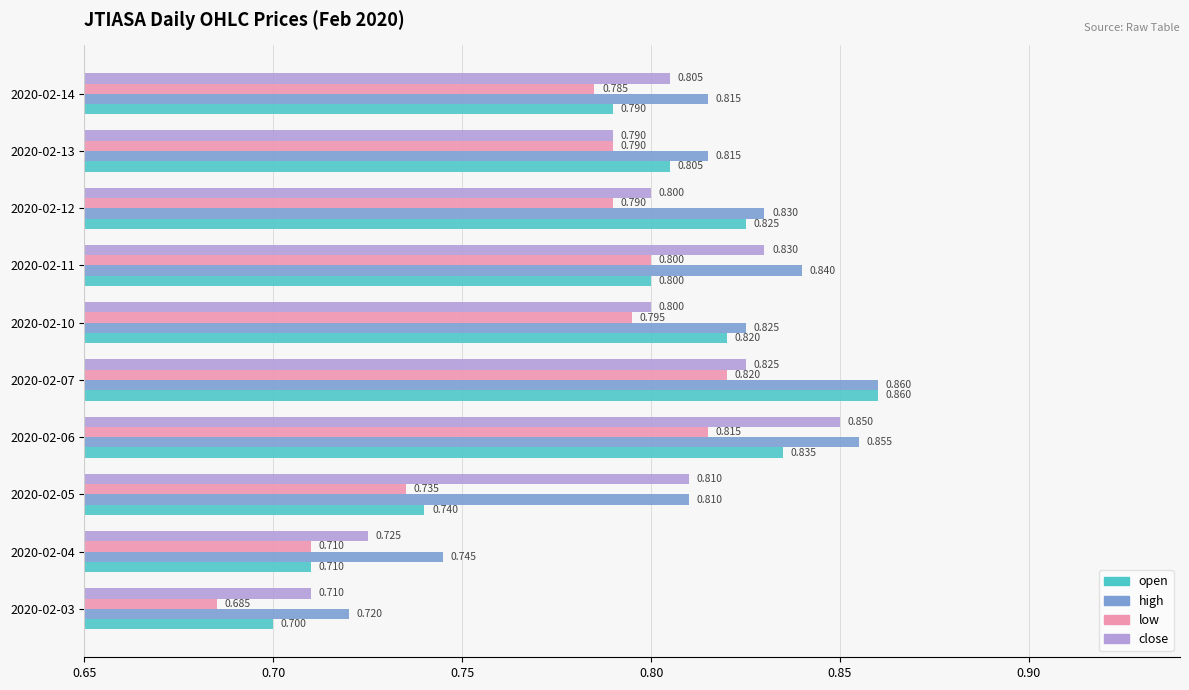

Between 2020-02-07 and 2020-02-11, which series saw the biggest shift?

open